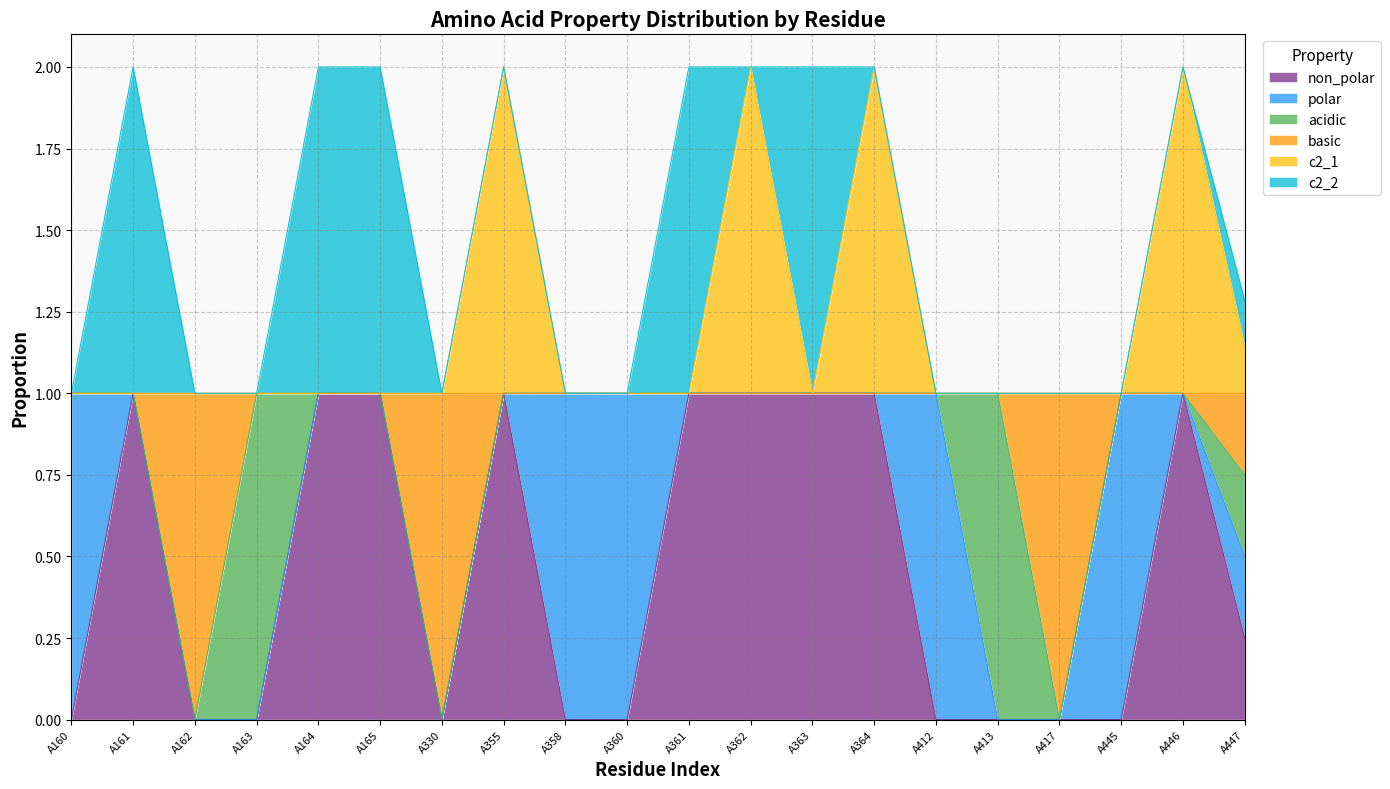

At which category does non_polar reach its first local peak?

A161